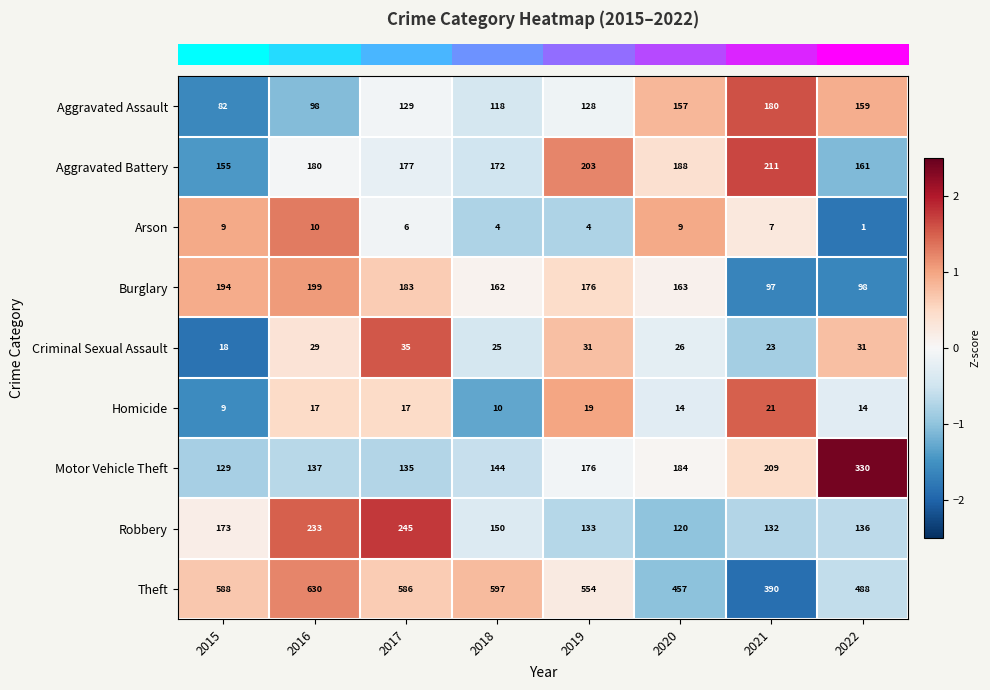

At which label does Arson first exceed 7?

2015